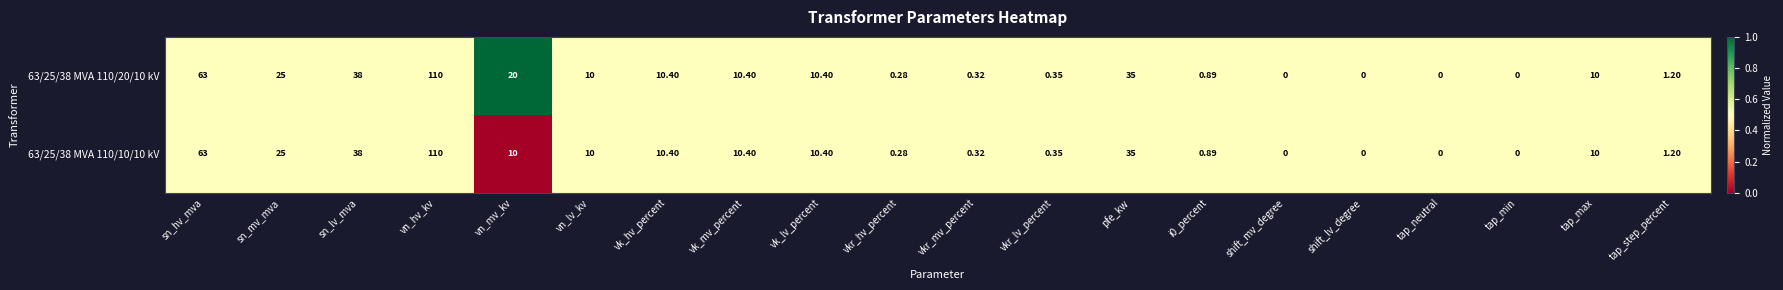

Which category has the highest value in the 63/25/38 MVA 110/20/10 kV series?

vn_hv_kv